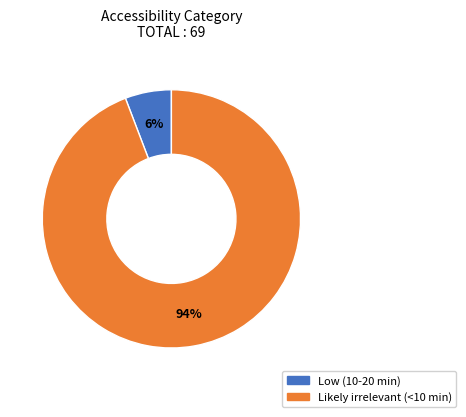

Do Low (10-20 min) and Likely irrelevant (<10 min) together represent more than half of the pie?

Yes